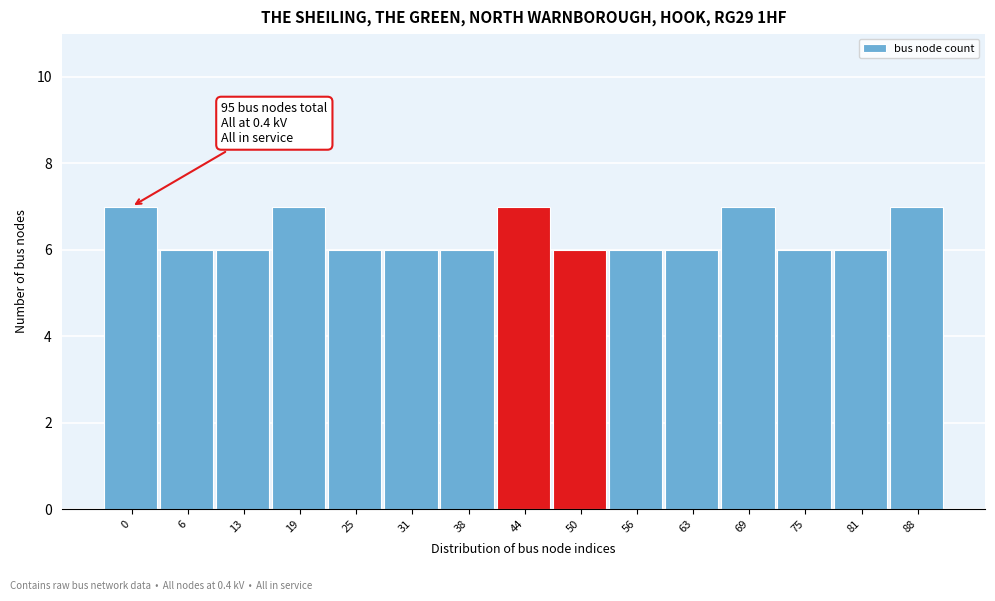

Reading left to right, list all the values displayed in this chart.

7	6	6	7	6	6	6	7	6	6	6	7	6	6	7